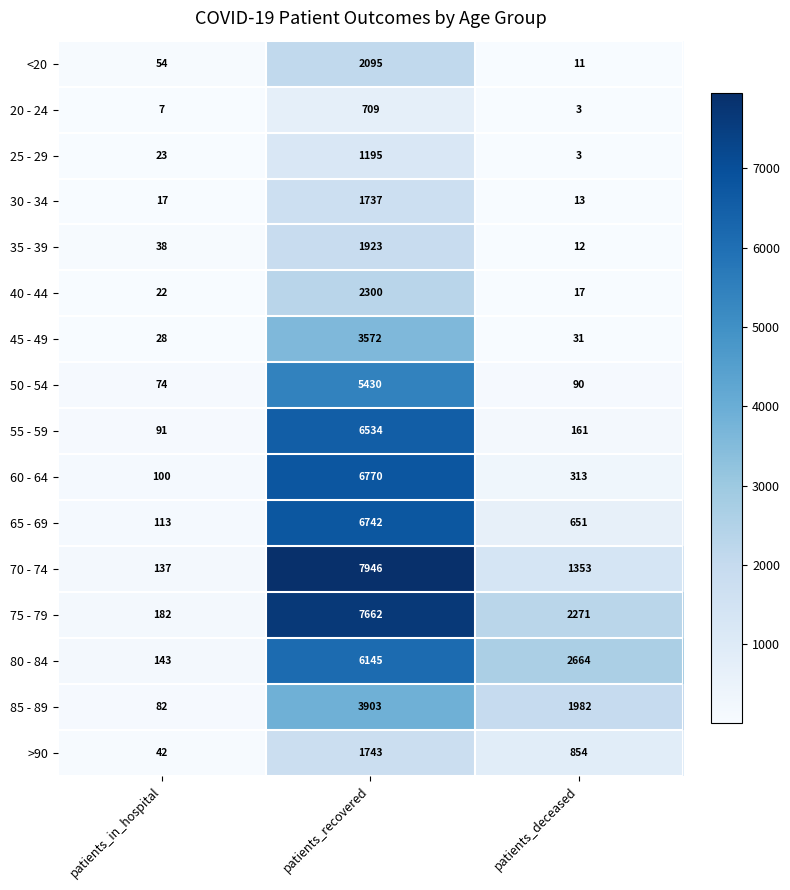

Which series has the largest total across all categories?

75 - 79